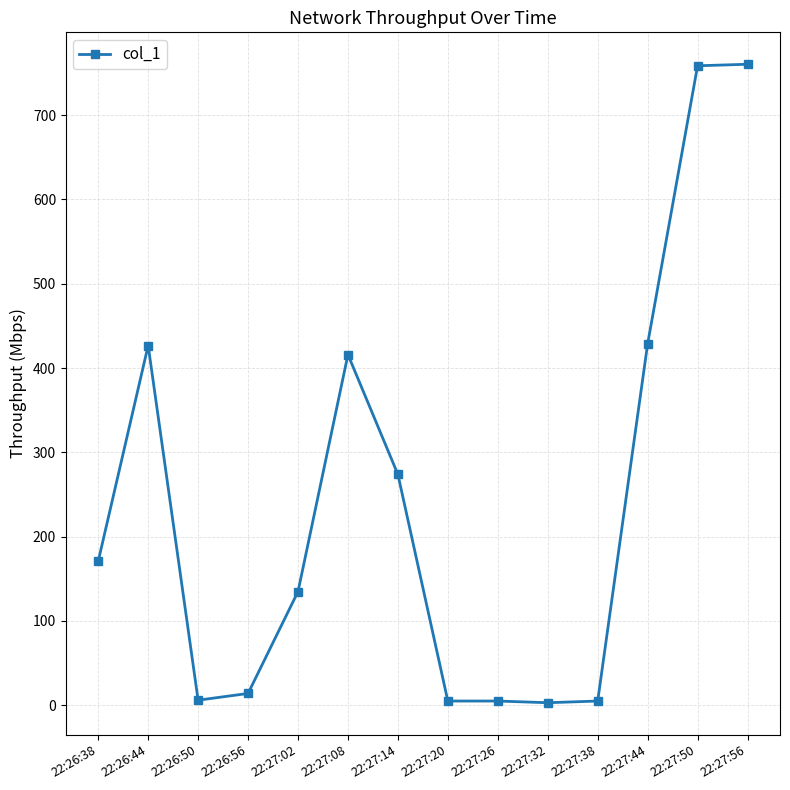

What is the value of the 2nd point from the left?

426.7